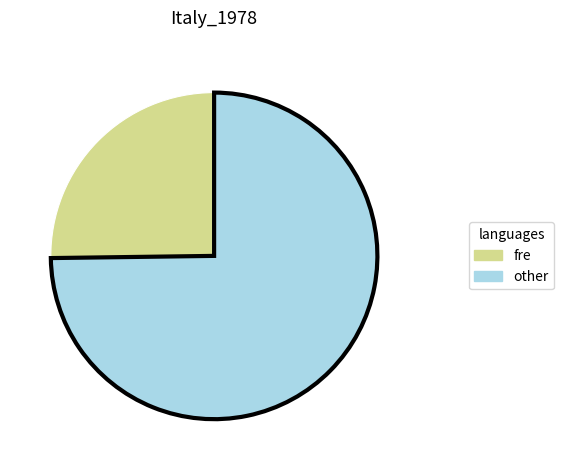

Does any single category account for the majority?

Yes